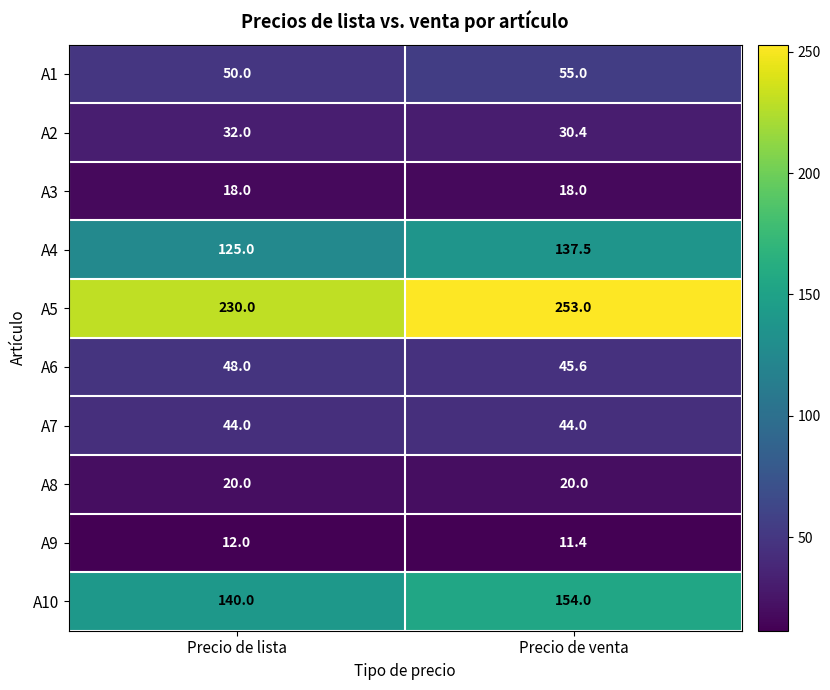

What is the total value across all series at Precio de lista?

719.0